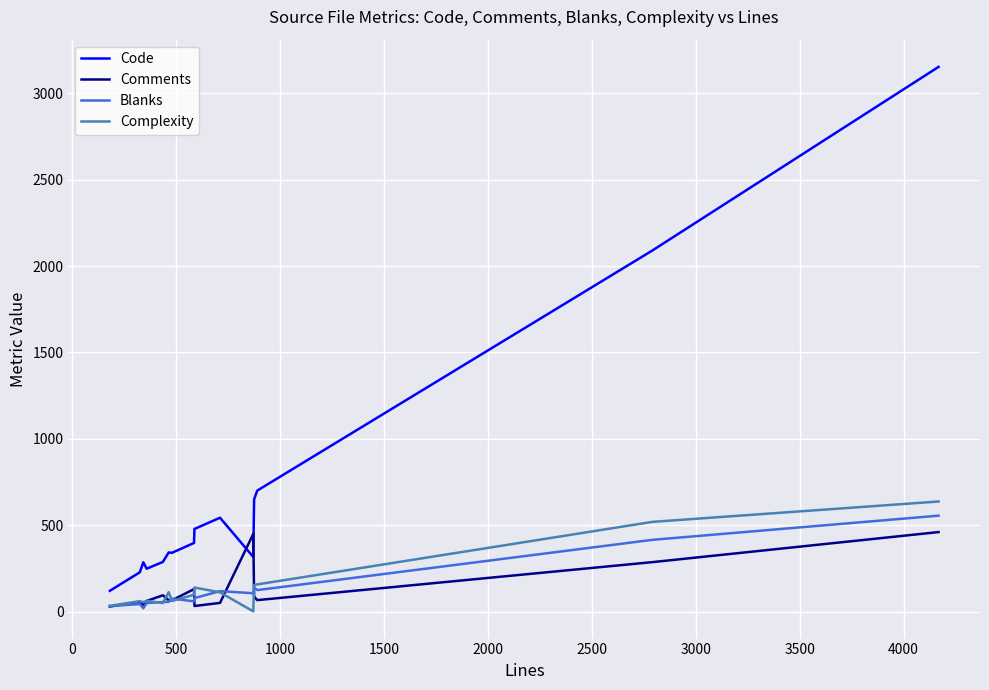

How many intersections are there between Code and Comments?

2